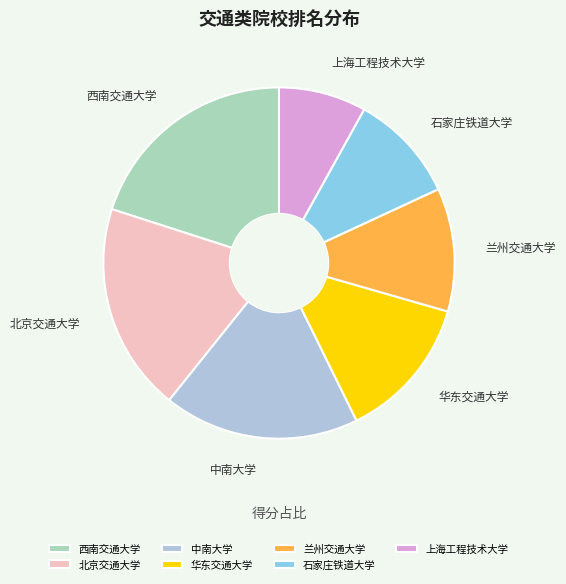

Is the sum of 兰州交通大学 and 西南交通大学 greater than half?

No